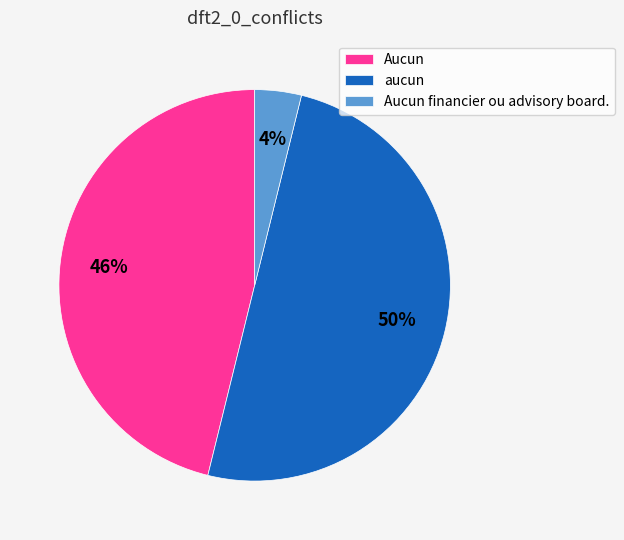

Is Aucun financier ou advisory board. the majority of the pie?

No